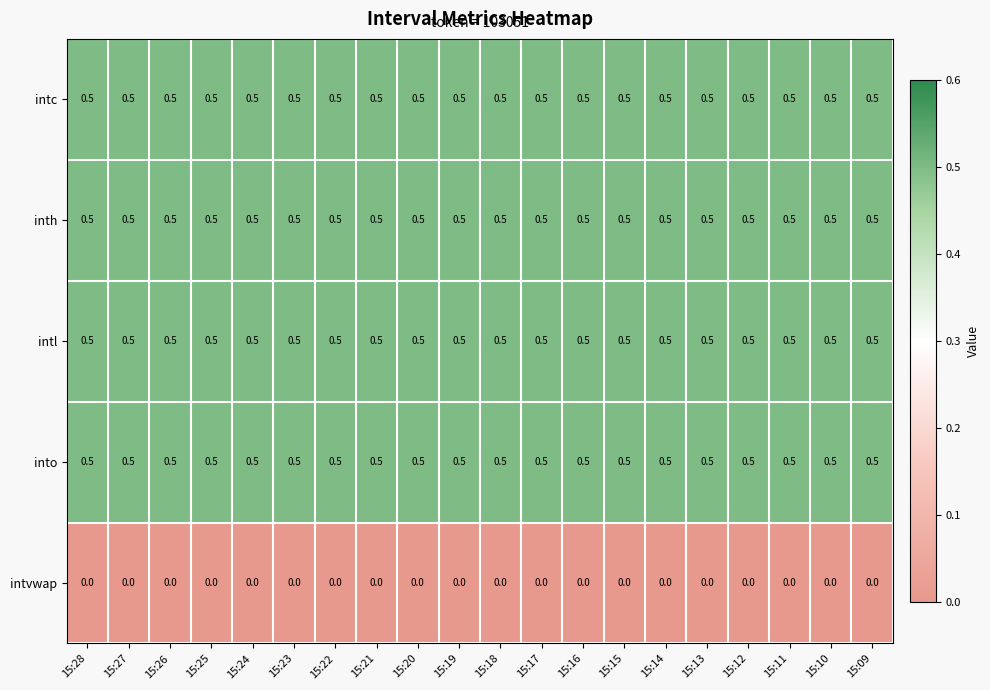

The intl series shows 0.5 at 15:15. True or false?

True